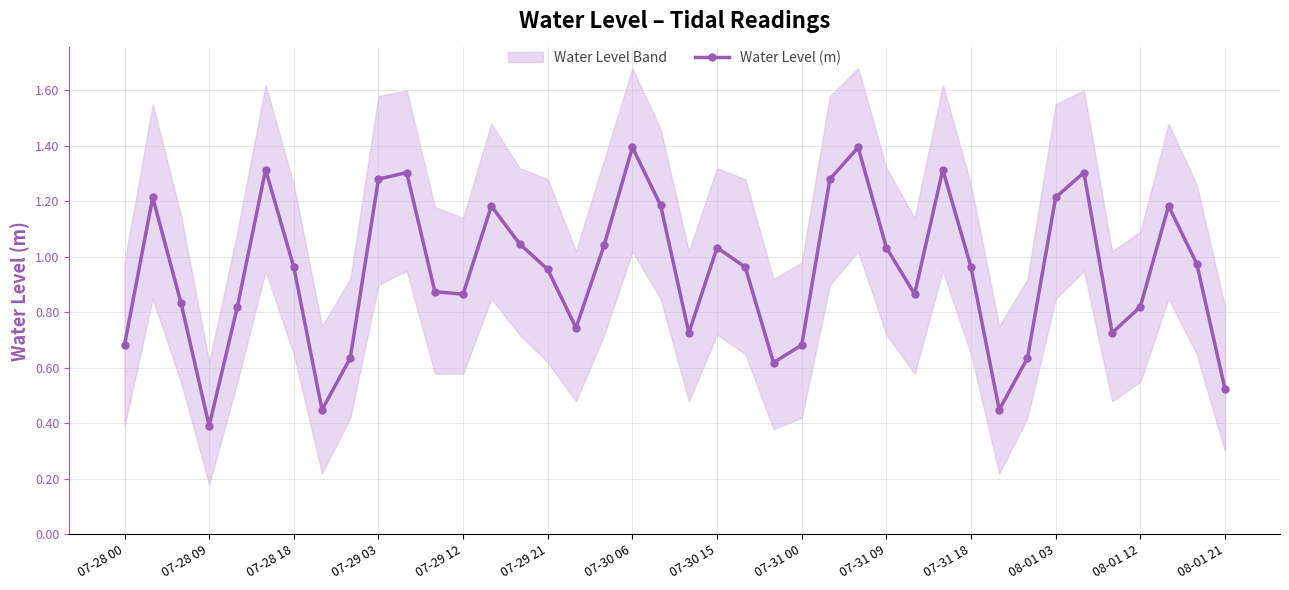

True or false: the data has more than 0 interior local peaks.

True